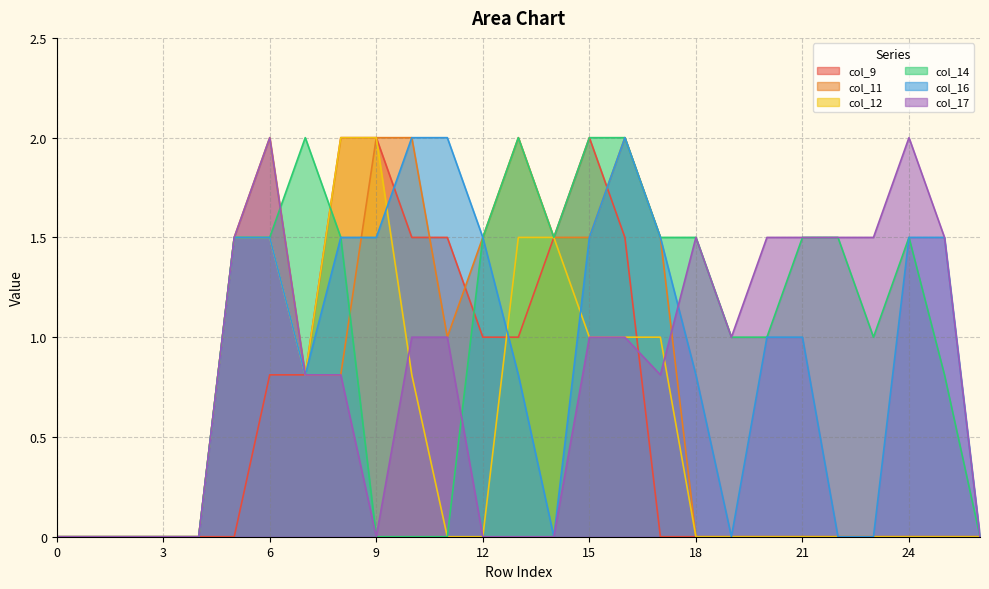

List the labels in order of col_14 value, smallest first.

0, 1, 2, 3, 4, 9, 10, 11, 26, 25, 19, 20, 23, 5, 6, 8, 12, 14, 17, 18, 21, 22, 24, 7, 13, 15, 16